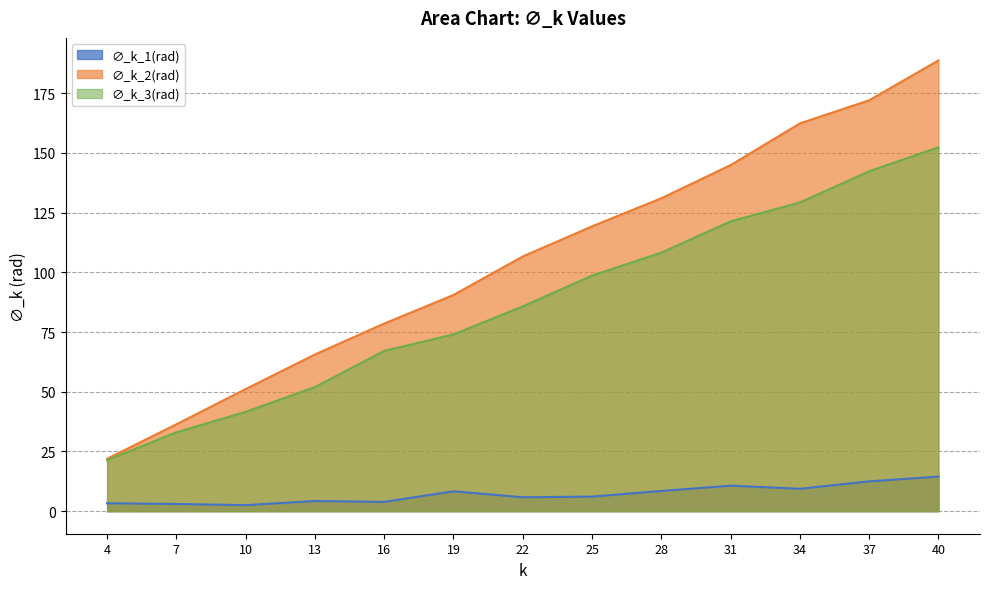

At which category is the sum across all series the highest?

40